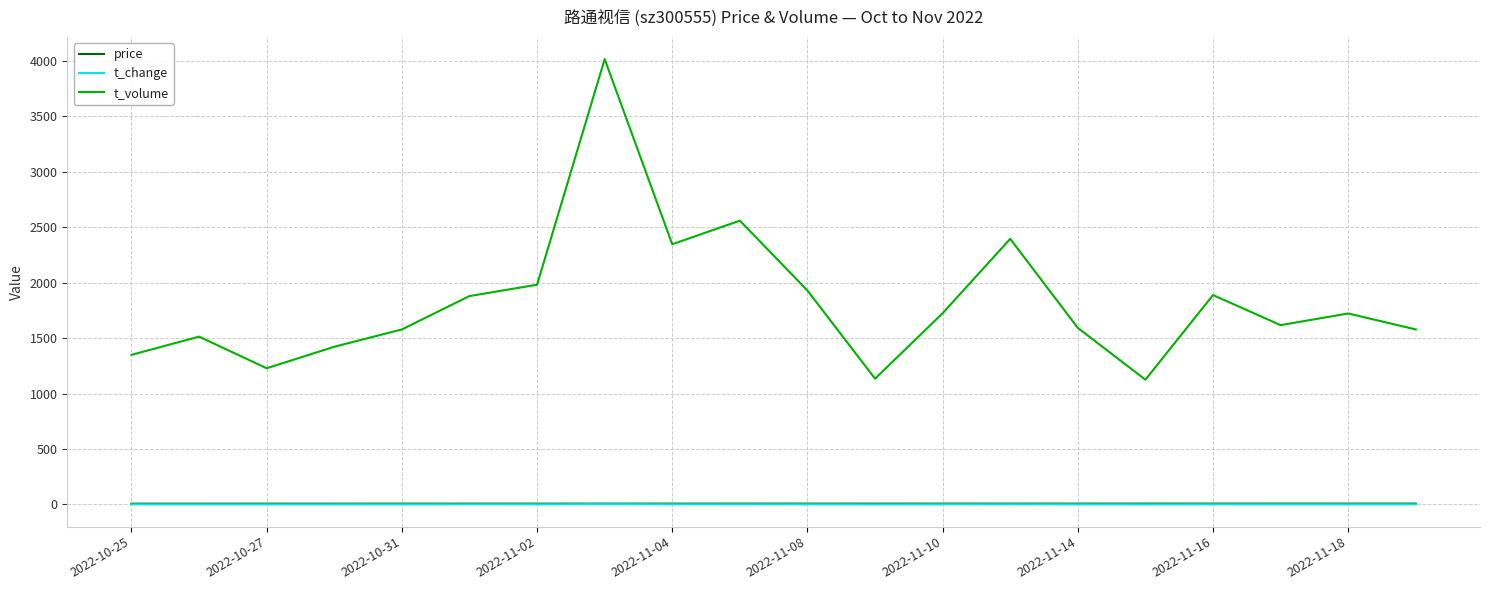

Which series has the largest range (max minus min)?

t_volume